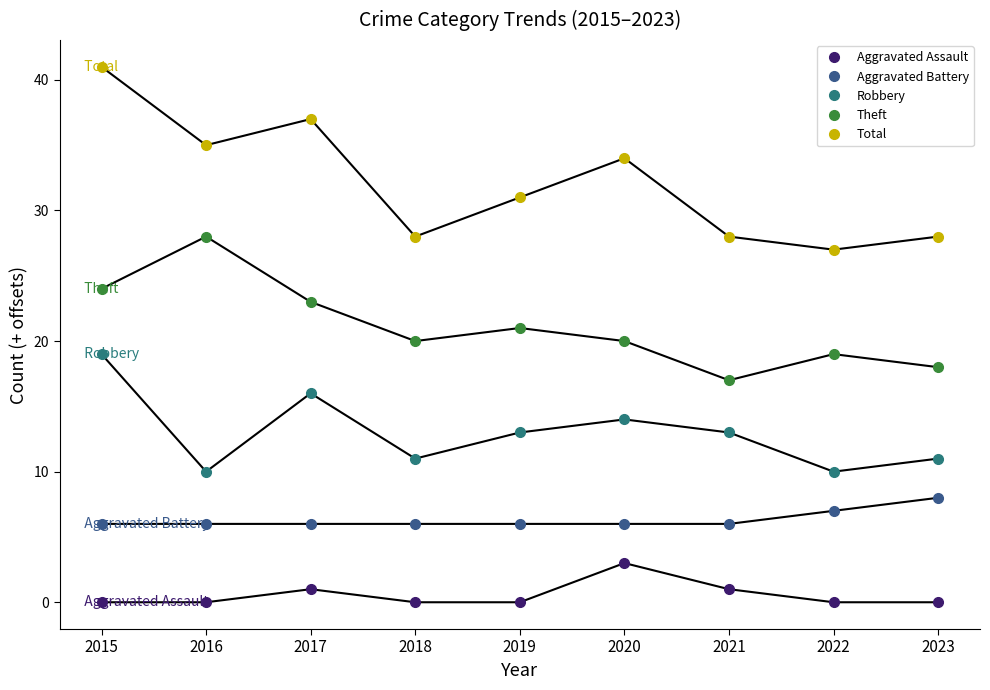

True or false: Theft and Aggravated Assault intersect in this chart.

False